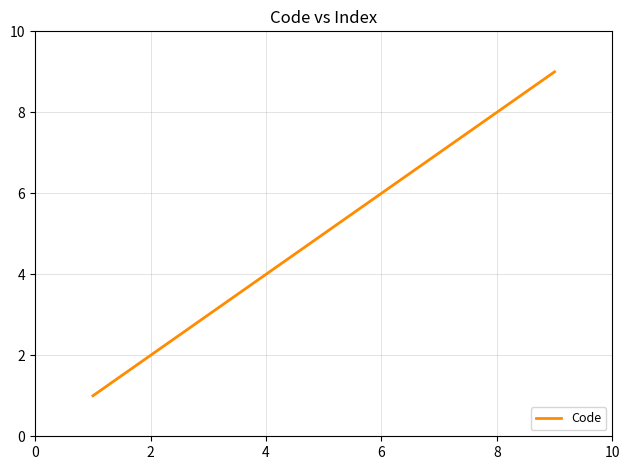

What is the difference between the maximum and minimum values?

8